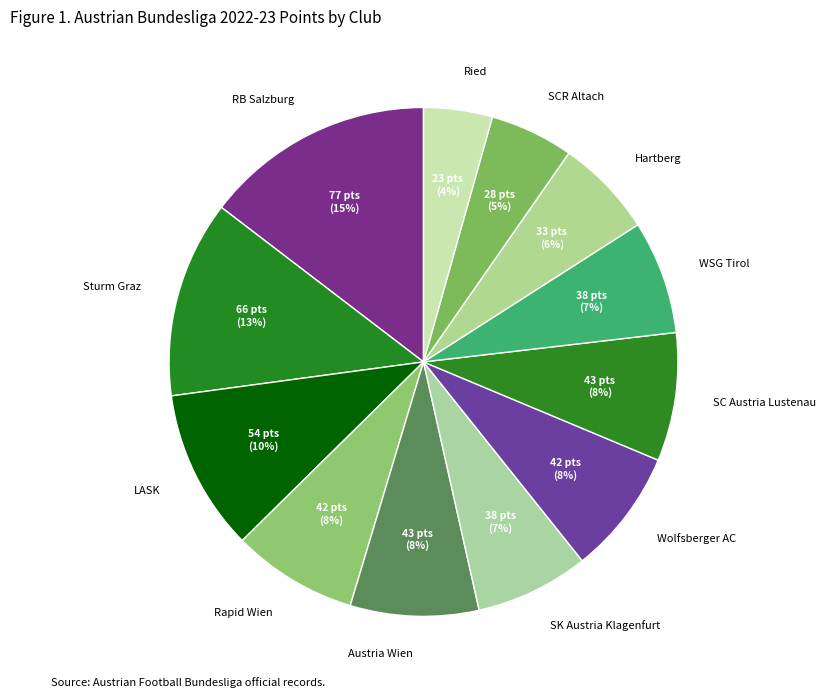

Combined, do SCR Altach and SC Austria Lustenau account for over 50%?

No